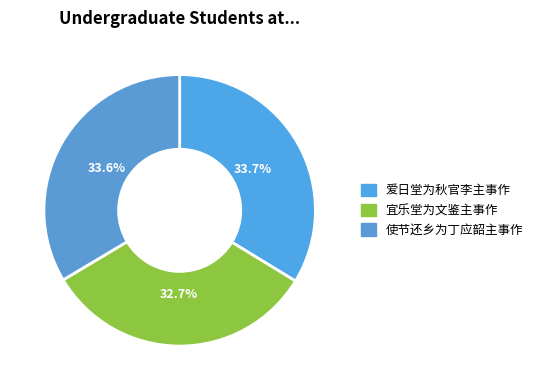

To the nearest percent, what is the combined percentage of 宜乐堂为文鉴主事作 and 爱日堂为秋官李主事作?

66%